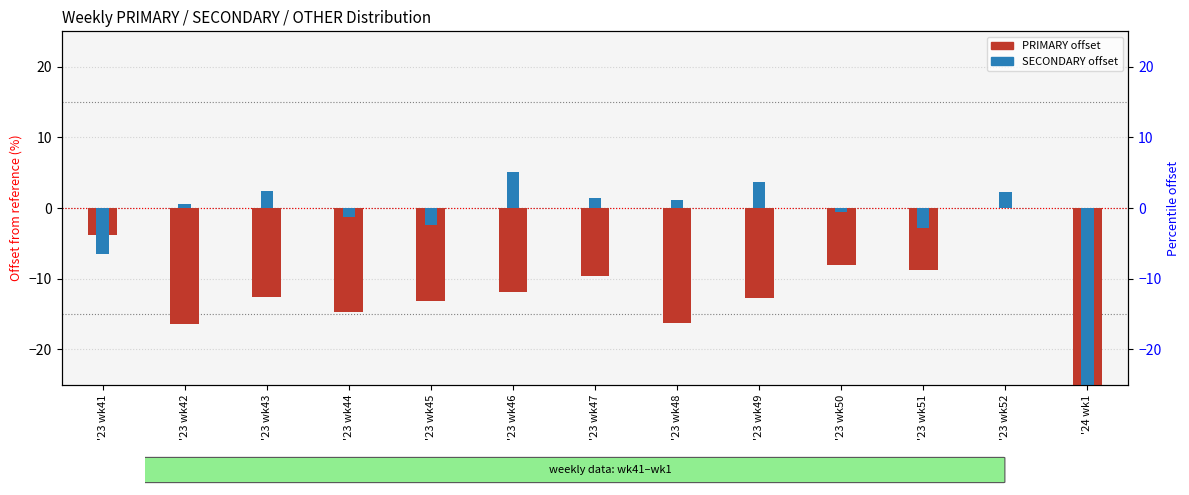

Reading right to left, extract all data points from this chart.

PRIMARY (log ratio style): -50.0	0.0	-8.8	-8.0	-12.7	-16.3	-9.6	-11.9	-13.1	-14.7	-12.6	-16.5	-3.8
SECONDARY (rank style): -33.0	2.2	-2.8	-0.6	3.7	1.1	1.5	5.1	-2.4	-1.3	2.4	0.5	-6.5